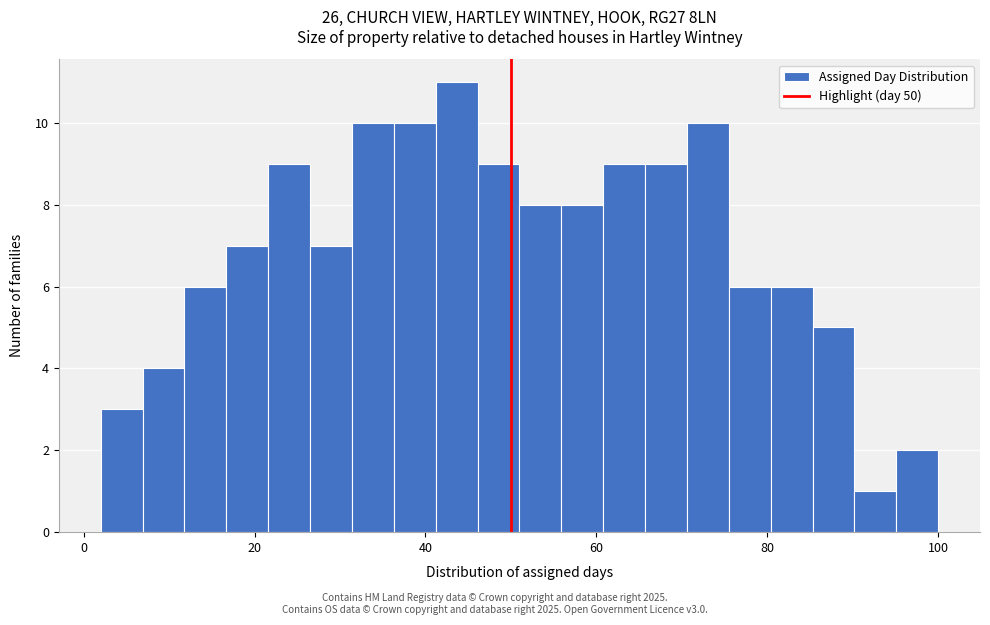

Read against the x-axis, roughly where is the centre of the tallest bar?

44